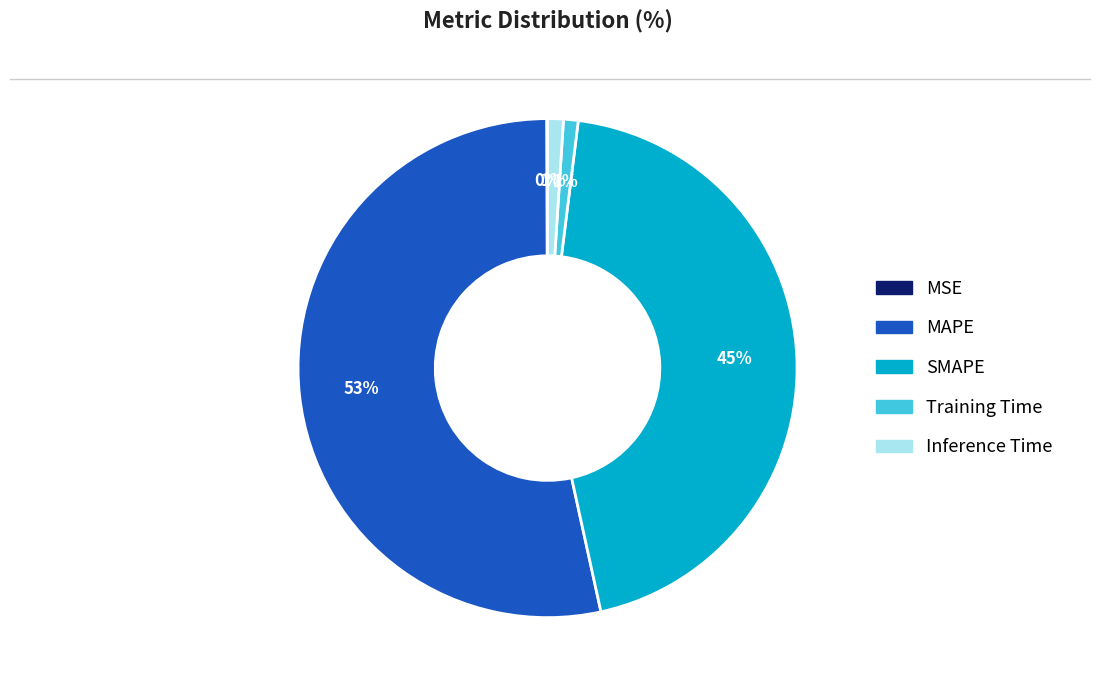

Combined, do SMAPE and MAPE account for over 50%?

Yes